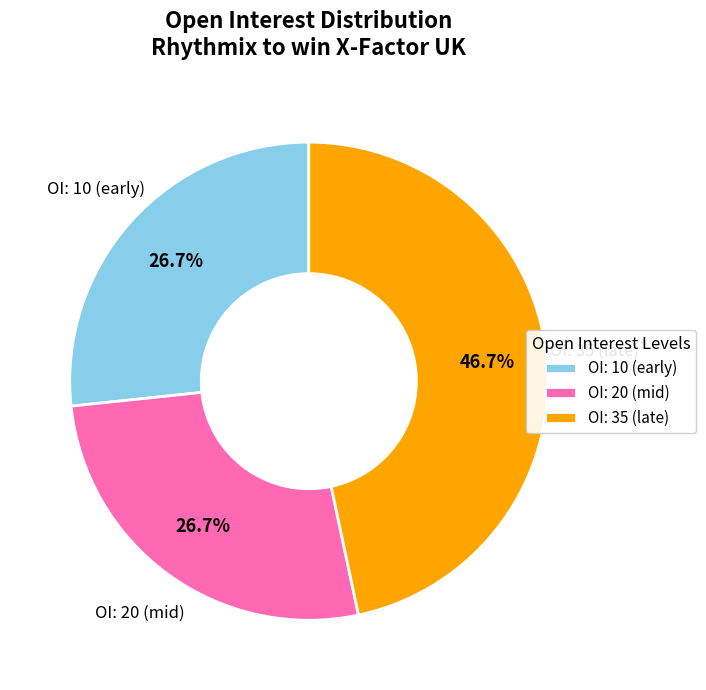

Does any single category account for the majority?

No